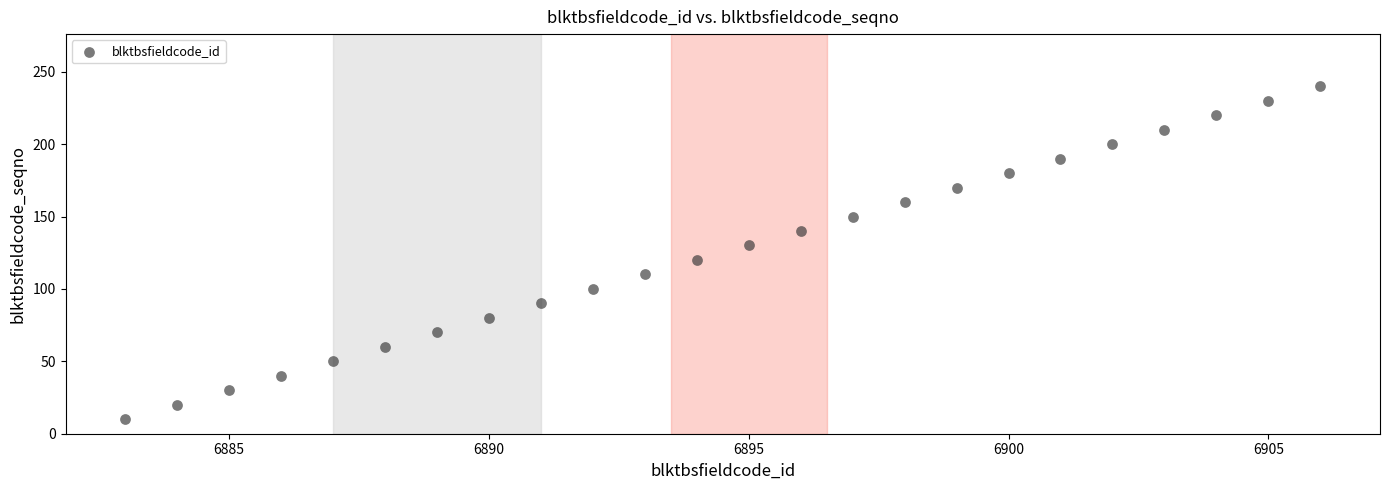

What is the range of X values (max minus min)?

23